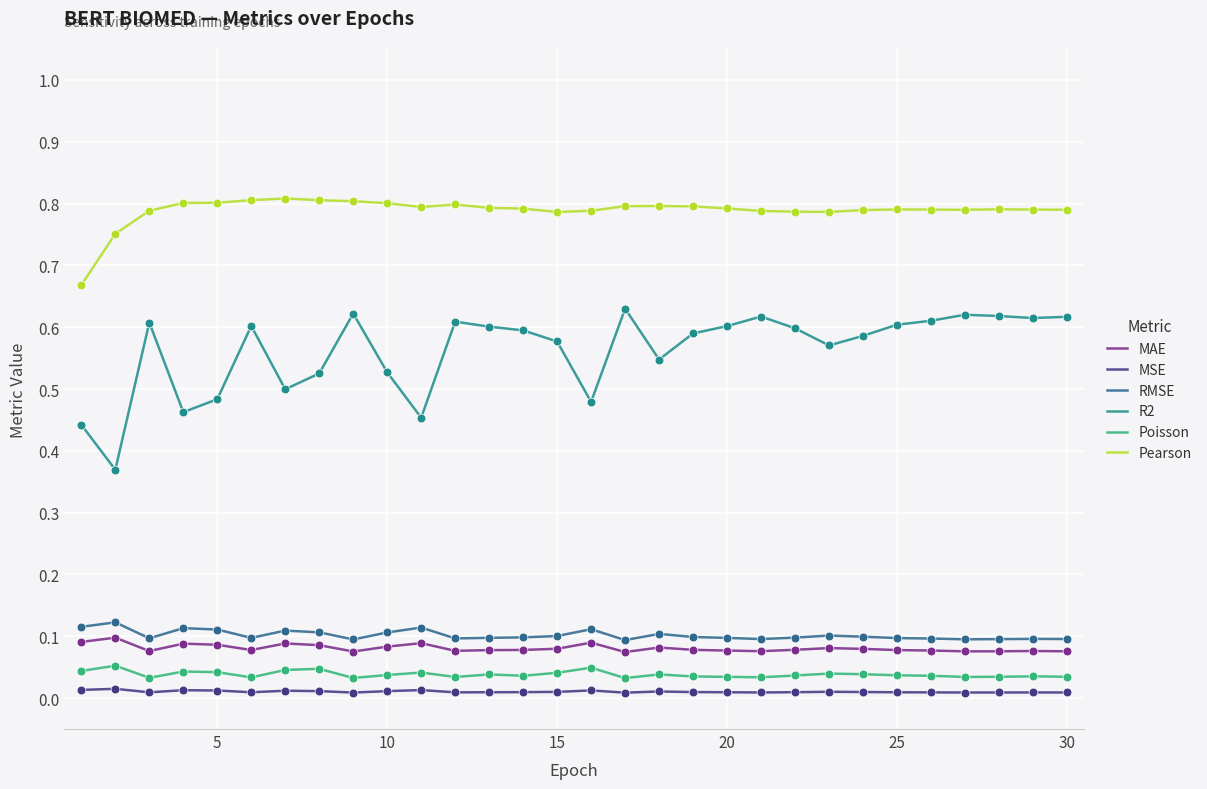

Which series has the largest total across all categories?

Pearson